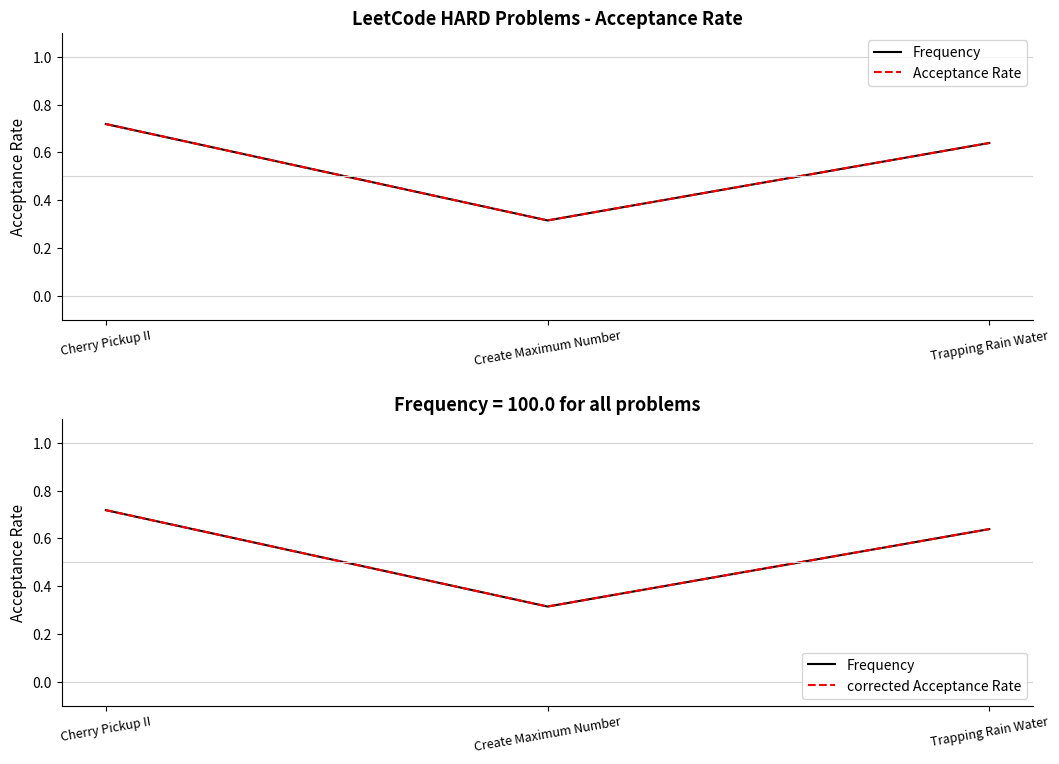

Reading left to right, what are all the values shown in this chart?

Frequency: Cherry Pickup II=0.7	Create Maximum Number=0.3	Trapping Rain Water=0.6
Acceptance Rate: Cherry Pickup II=0.7	Create Maximum Number=0.3	Trapping Rain Water=0.6
corrected Acceptance Rate: Cherry Pickup II=0.7	Create Maximum Number=0.3	Trapping Rain Water=0.6